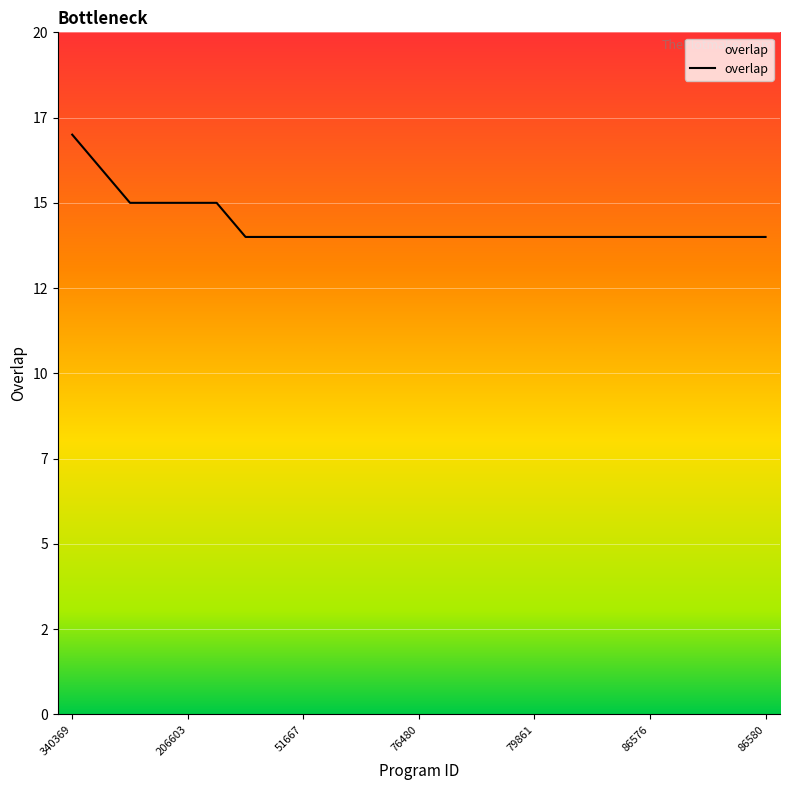

What is the difference between the maximum and minimum values?

3